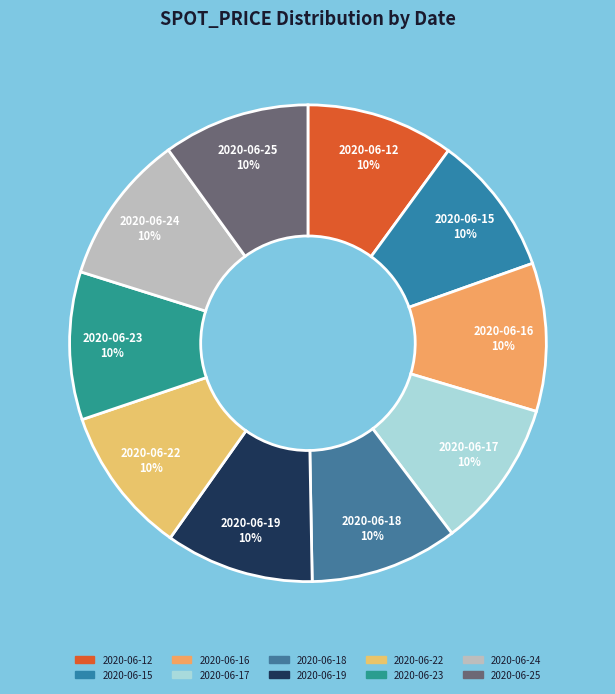

What percentage is the 2020-06-23 slice, to the nearest percent?

10%